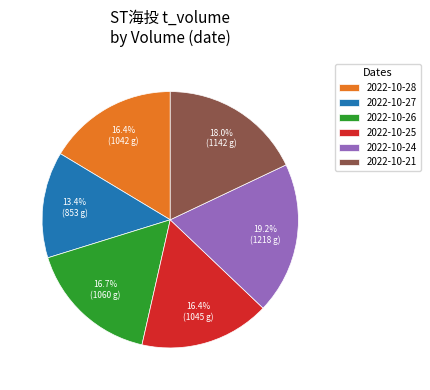

Does 2022-10-27 represent more than half of the total?

No